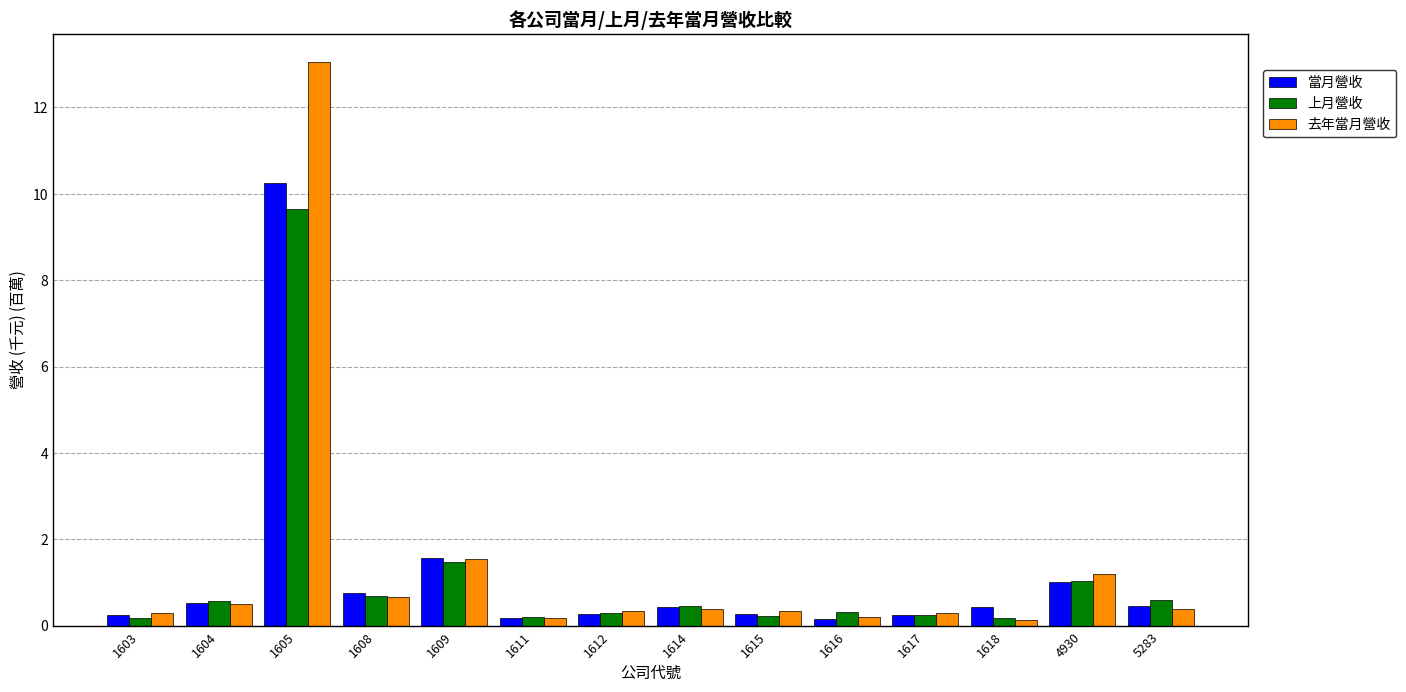

The value of 去年當月營收 at 1614 is 0.4. True or false?

True